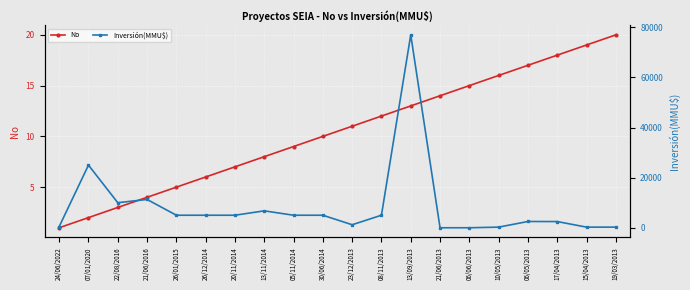

Where is the first local maximum for Inversión(MMU$)?

07/01/2020